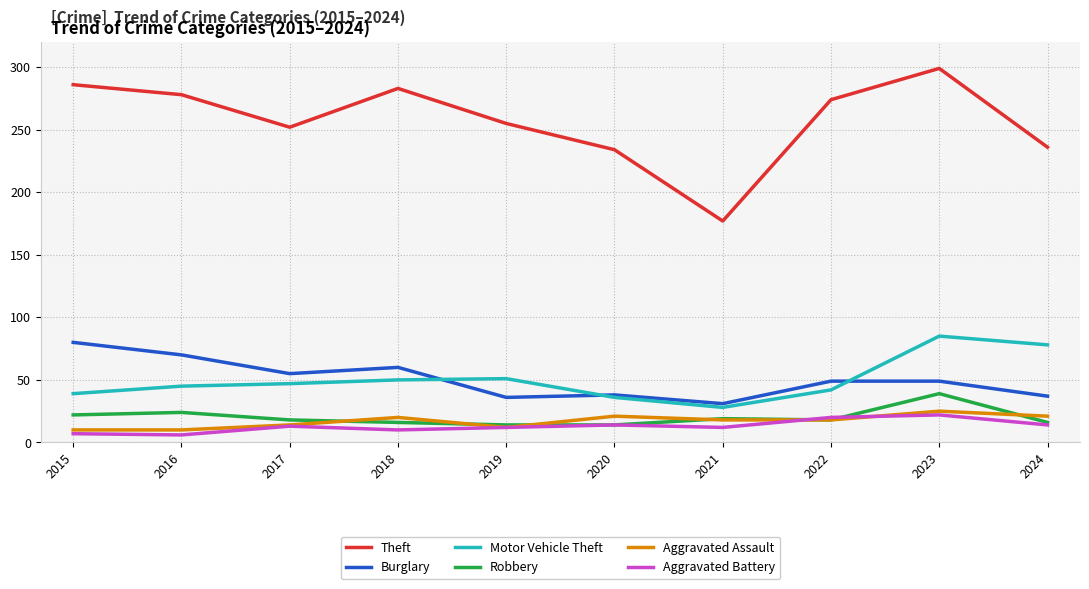

Is the value of Robbery at 2020 greater than the value of Burglary at 2020?

No